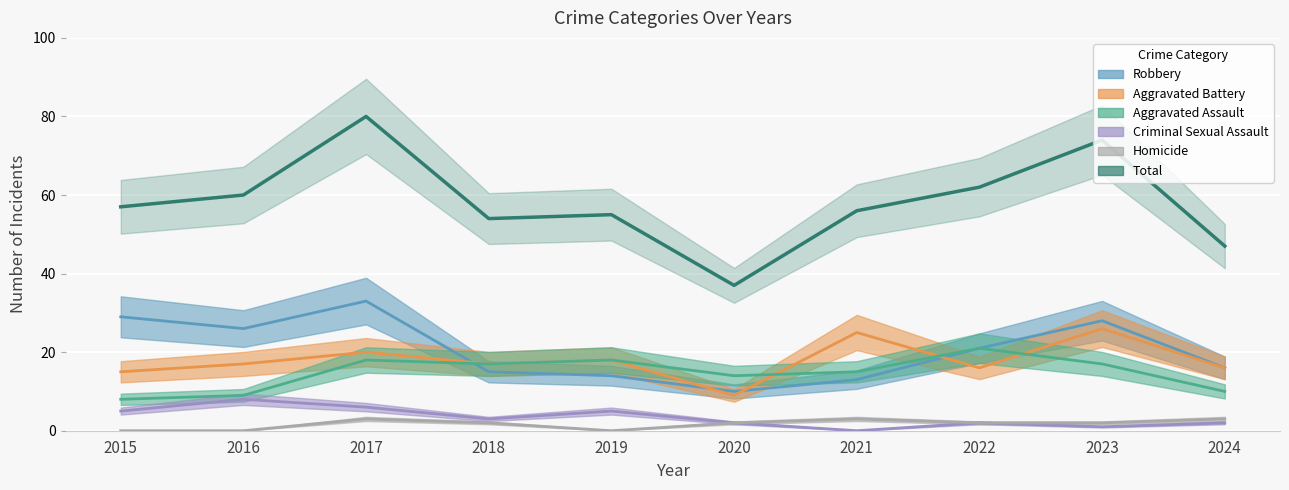

What is the lowest value of the Aggravated Battery series?

9